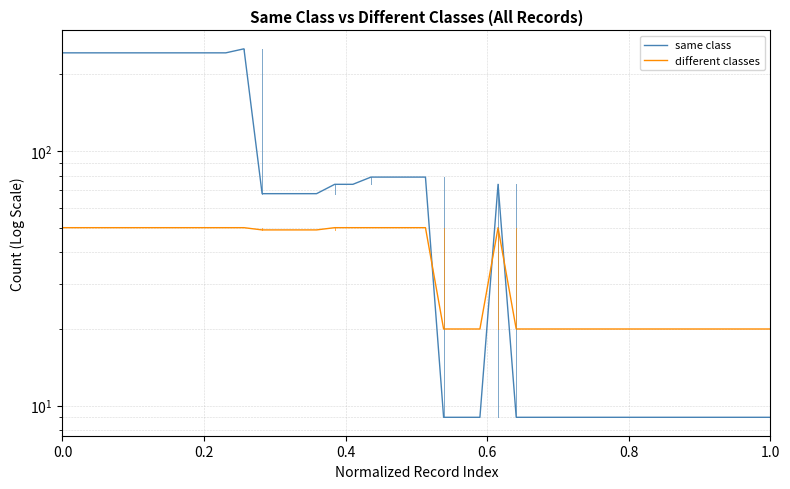

How many data points in same class are less than 68?

18